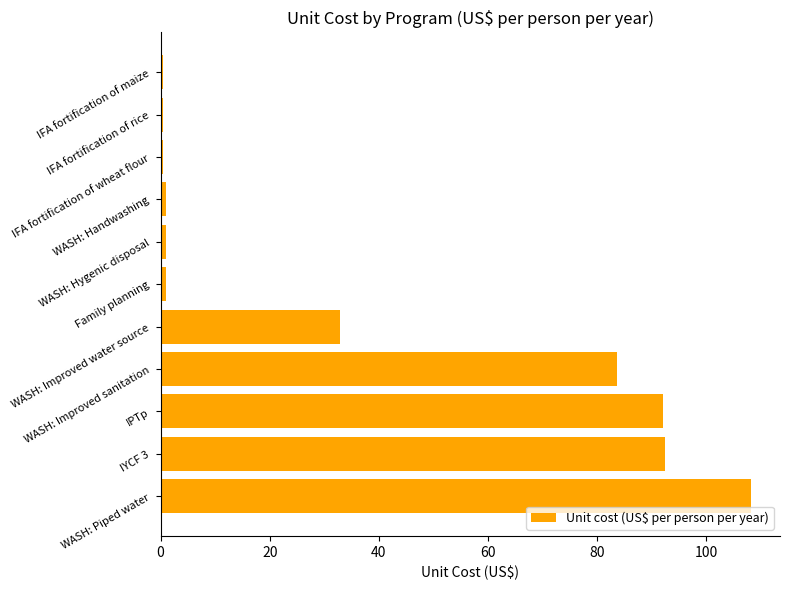

What is the difference between the maximum and second lowest values?

107.7